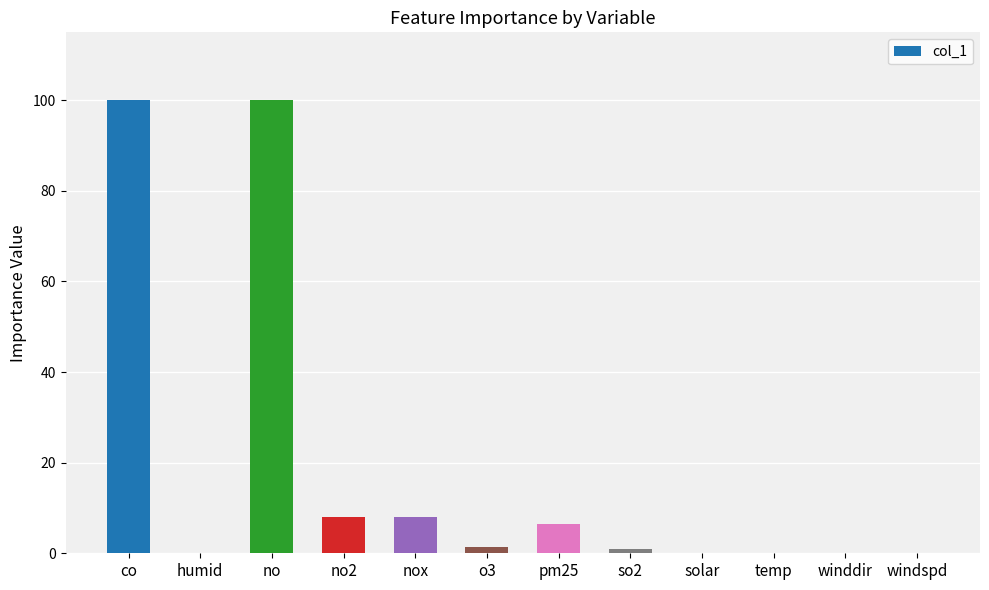

Is it true that the value at co is 100.0?

True